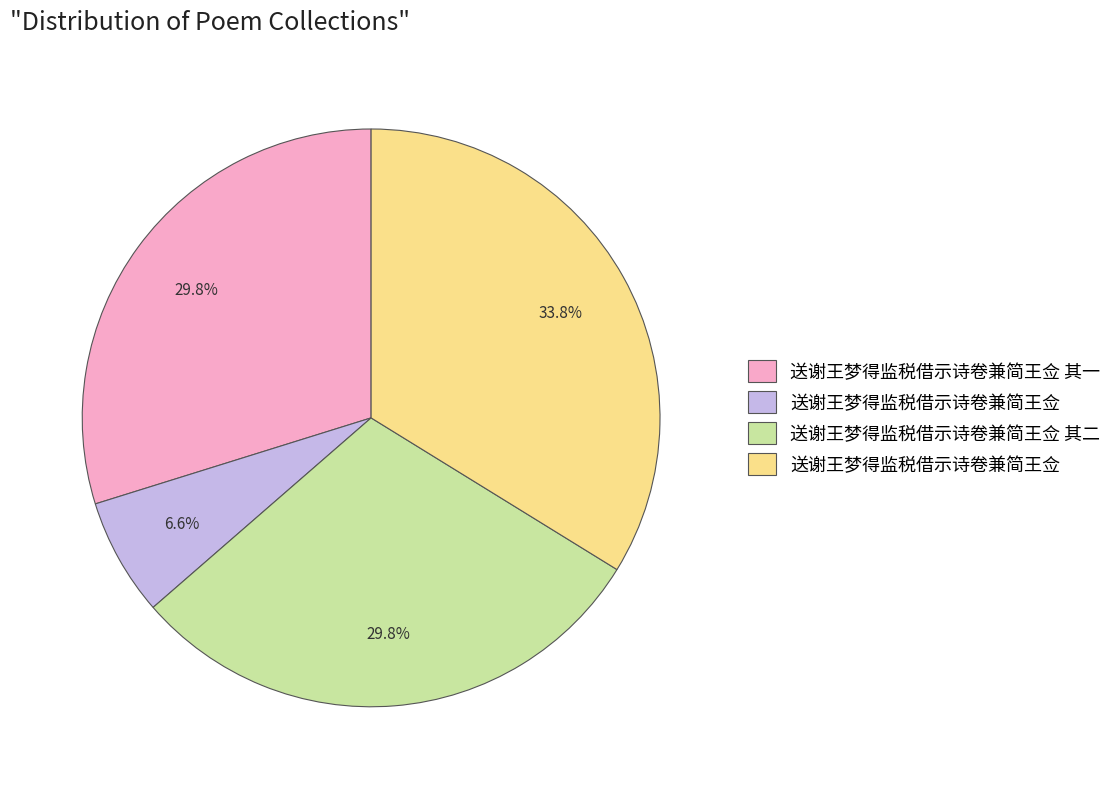

Is there a majority slice in this chart?

No